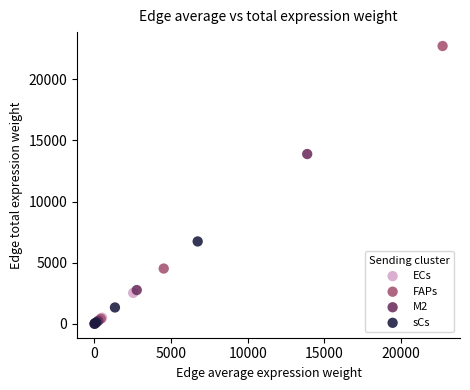

Which series has the widest spread of Y values?

FAPs